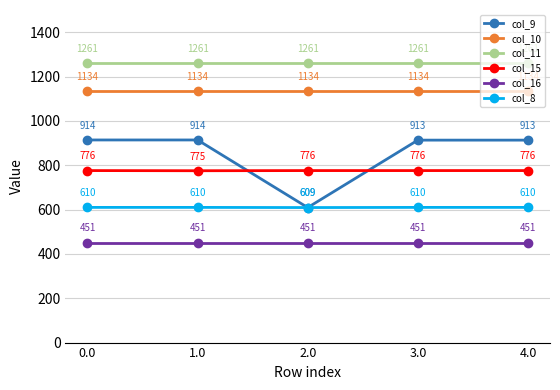

What is the difference between the maximum and minimum values in the col_15 series?

0.7